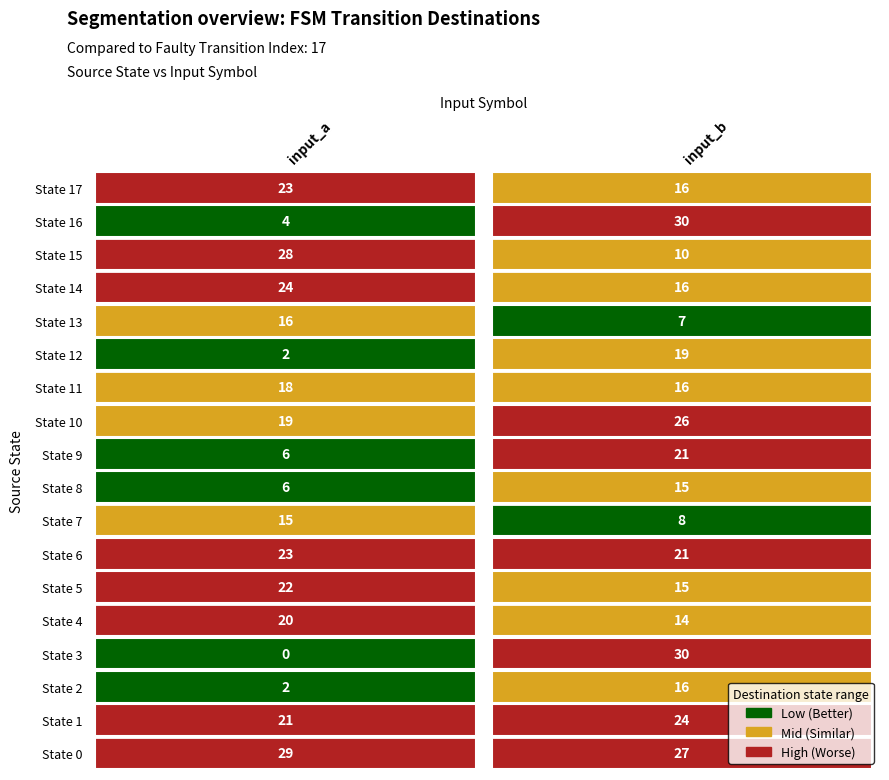

The value of State 8 at input_b is 15. True or false?

True